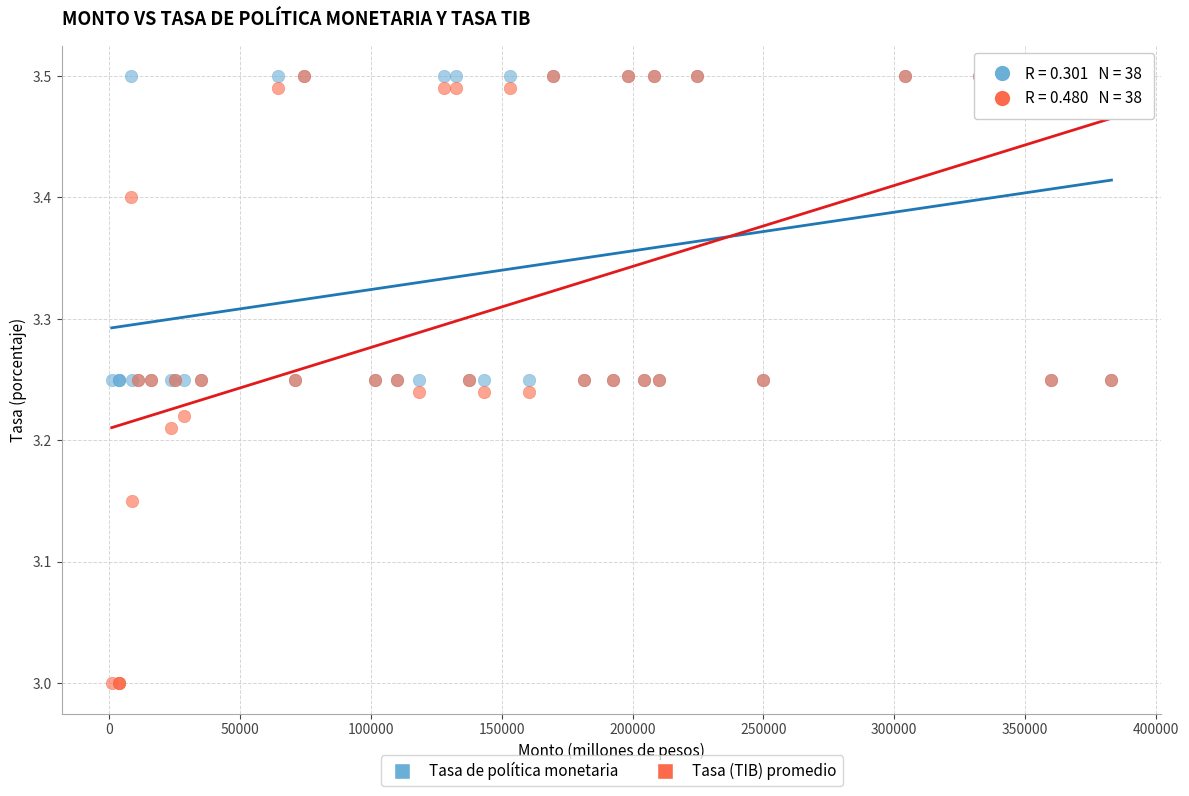

What are all the series names shown in the legend?

Tasa de política monetaria, Tasa (TIB) promedio